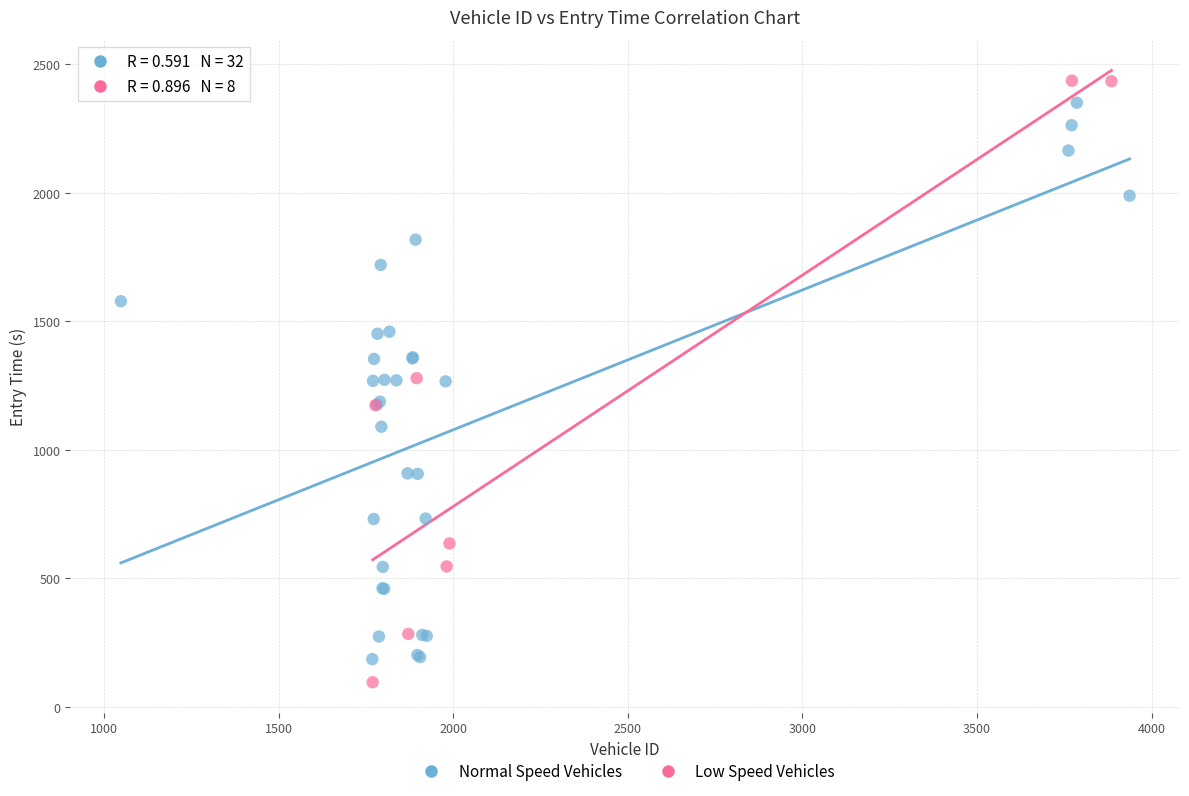

Which series has the largest Y range (max minus min)?

Low Speed Vehicles